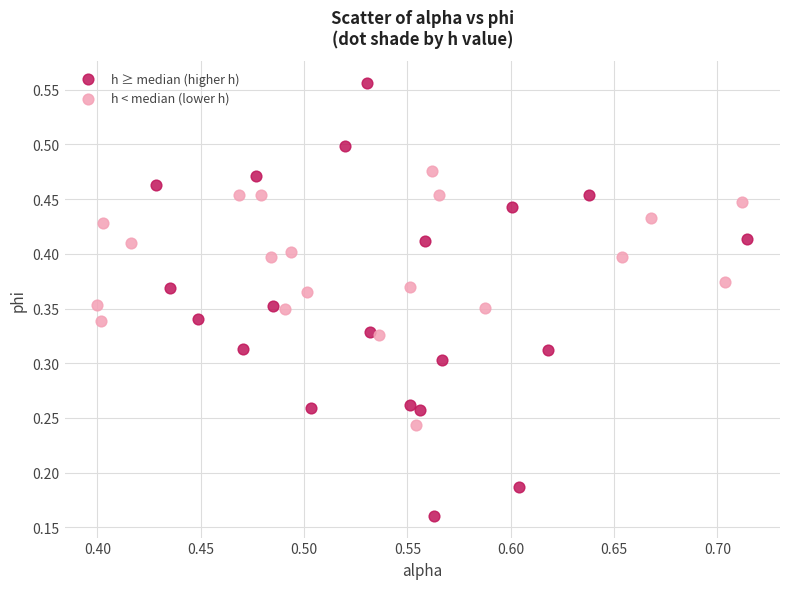

Which series has the largest Y range (max minus min)?

h ≥ median (higher h)